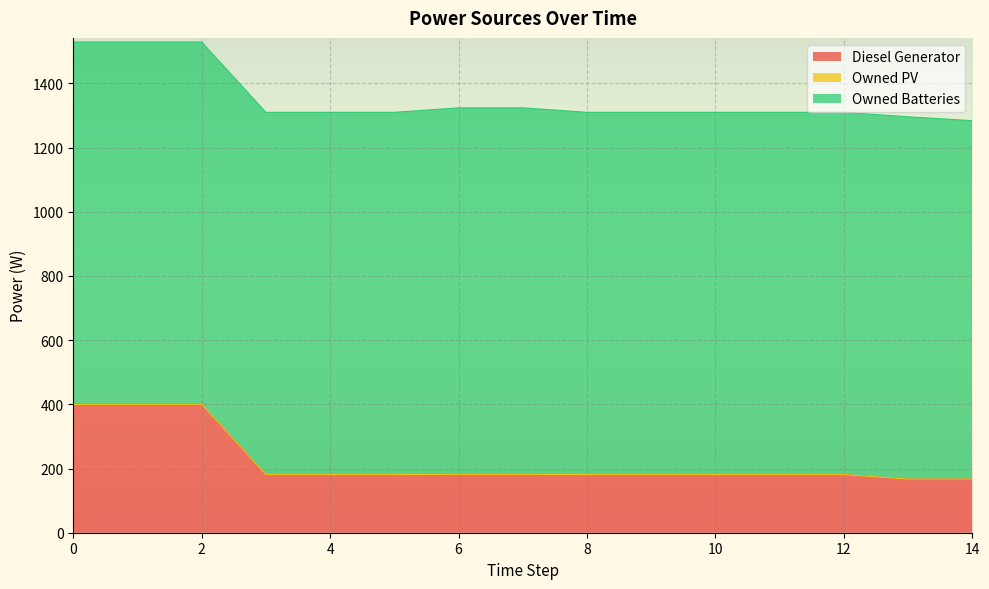

What is the difference between the highest and lowest values at 5?

1129.0